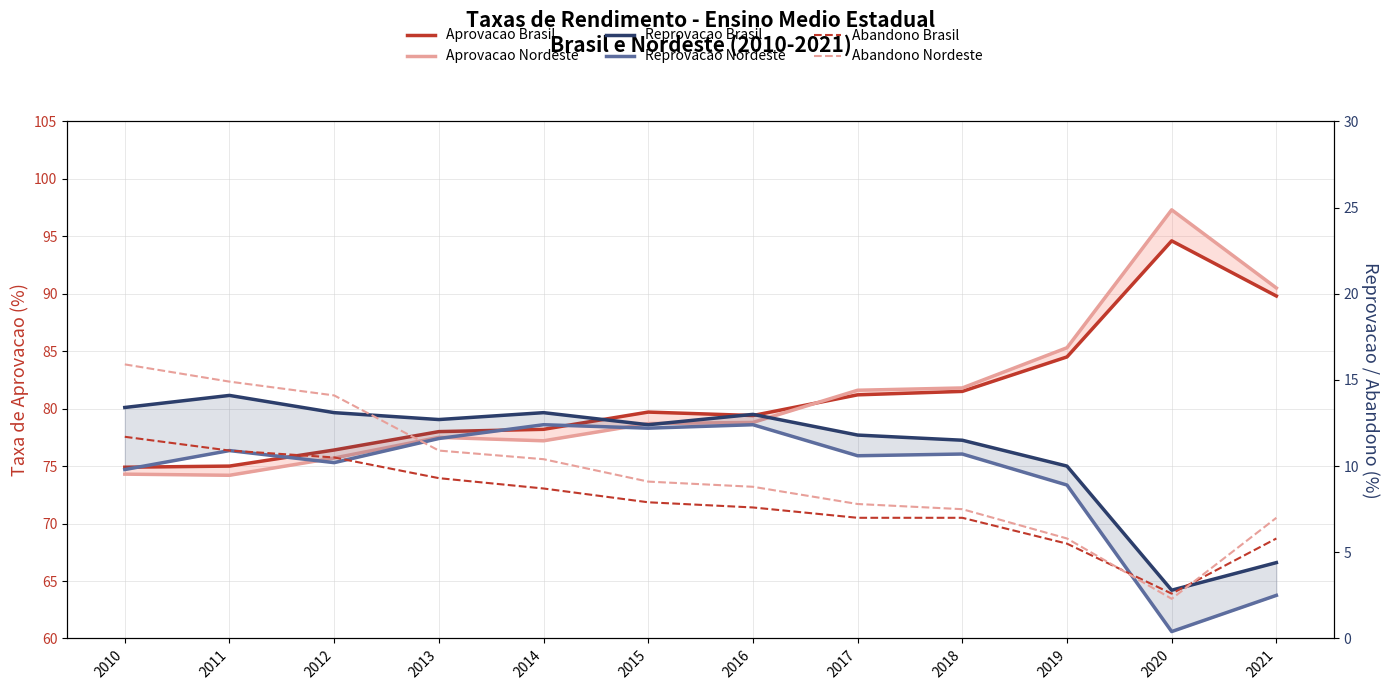

What is the difference between the maximum and minimum values in the Reprovacao Brasil series?

11.3